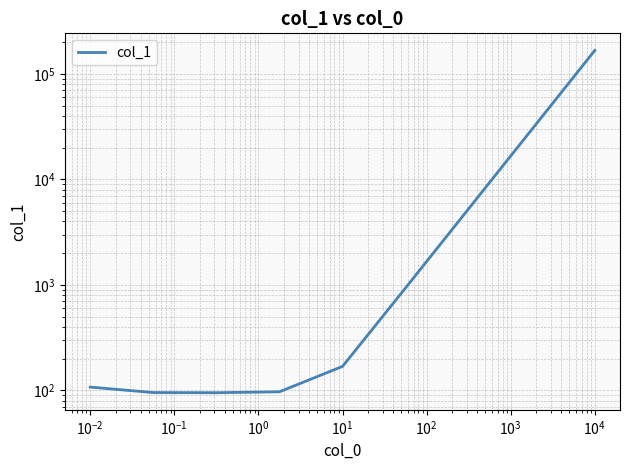

What is the sum of all values?

203082.4